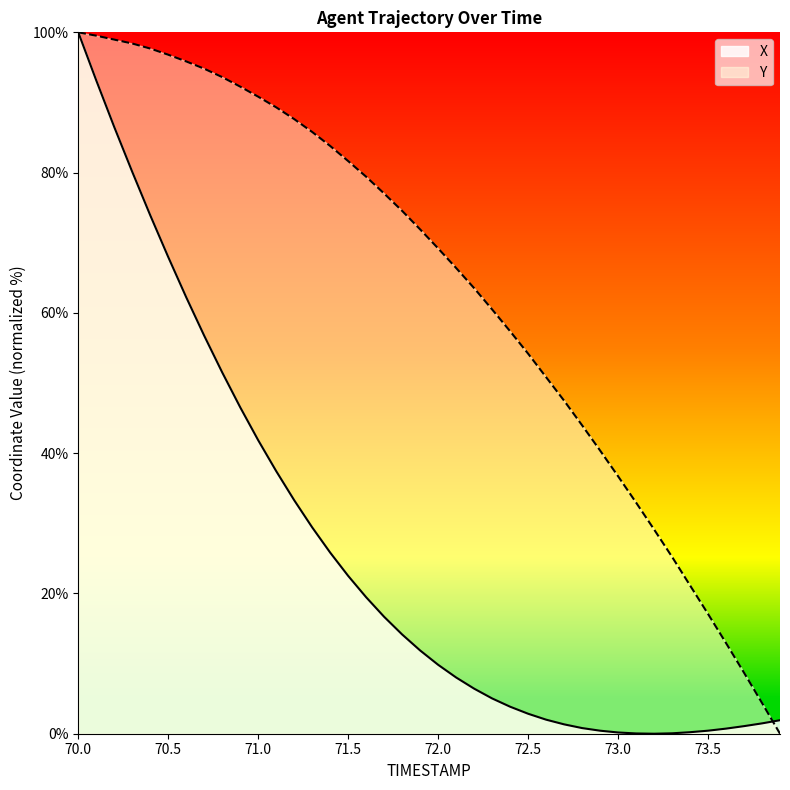

Rank the series by their maximum value, from highest to lowest.

X, Y